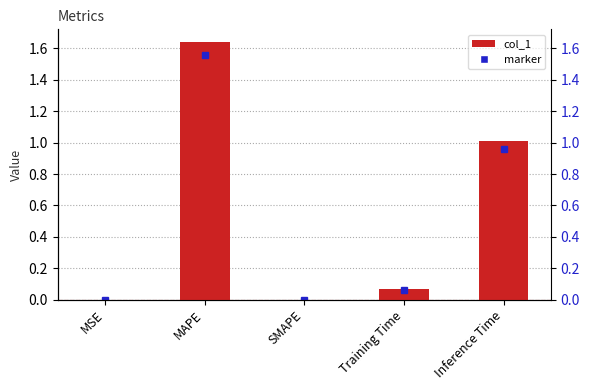

What is the value of the 4th bar from the left?

0.1